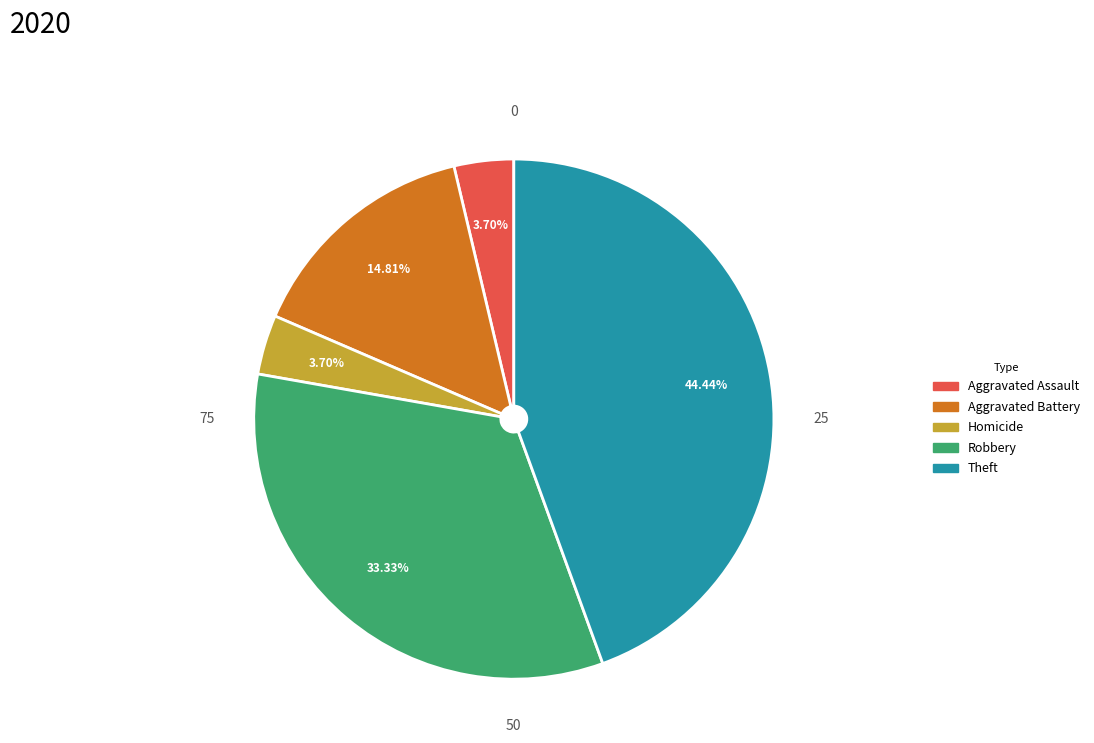

Does any single category account for the majority?

No